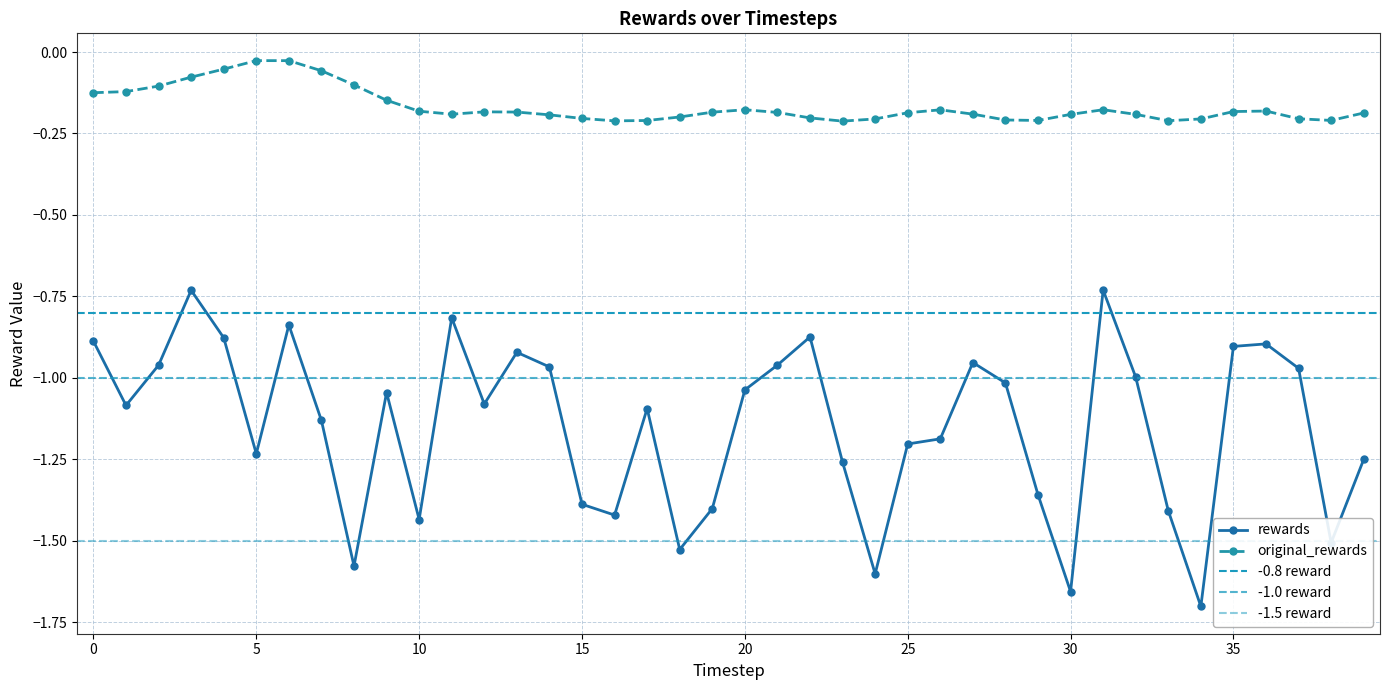

How many interior local valleys does the rewards series have?

11